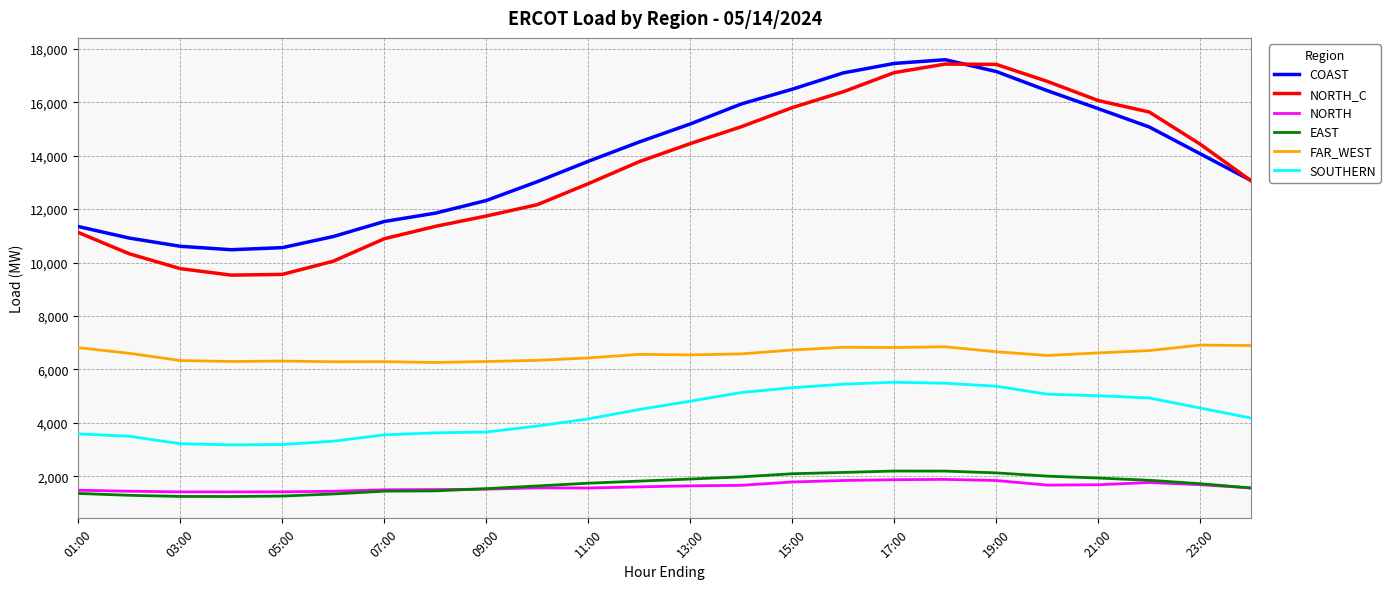

True or false: NORTH and NORTH_C cross at least once.

False